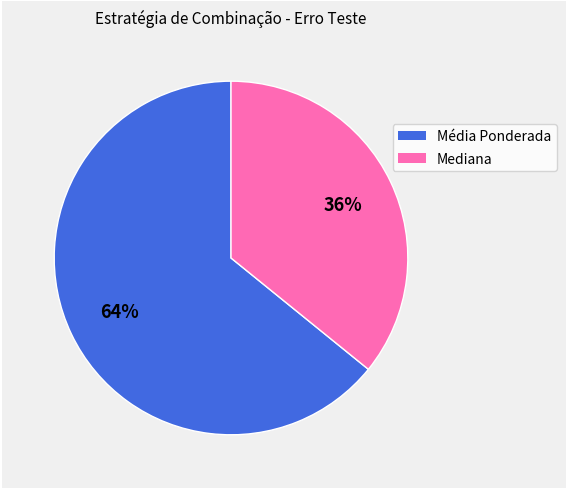

To the nearest percent, what percentage of the pie is Média Ponderada?

64%